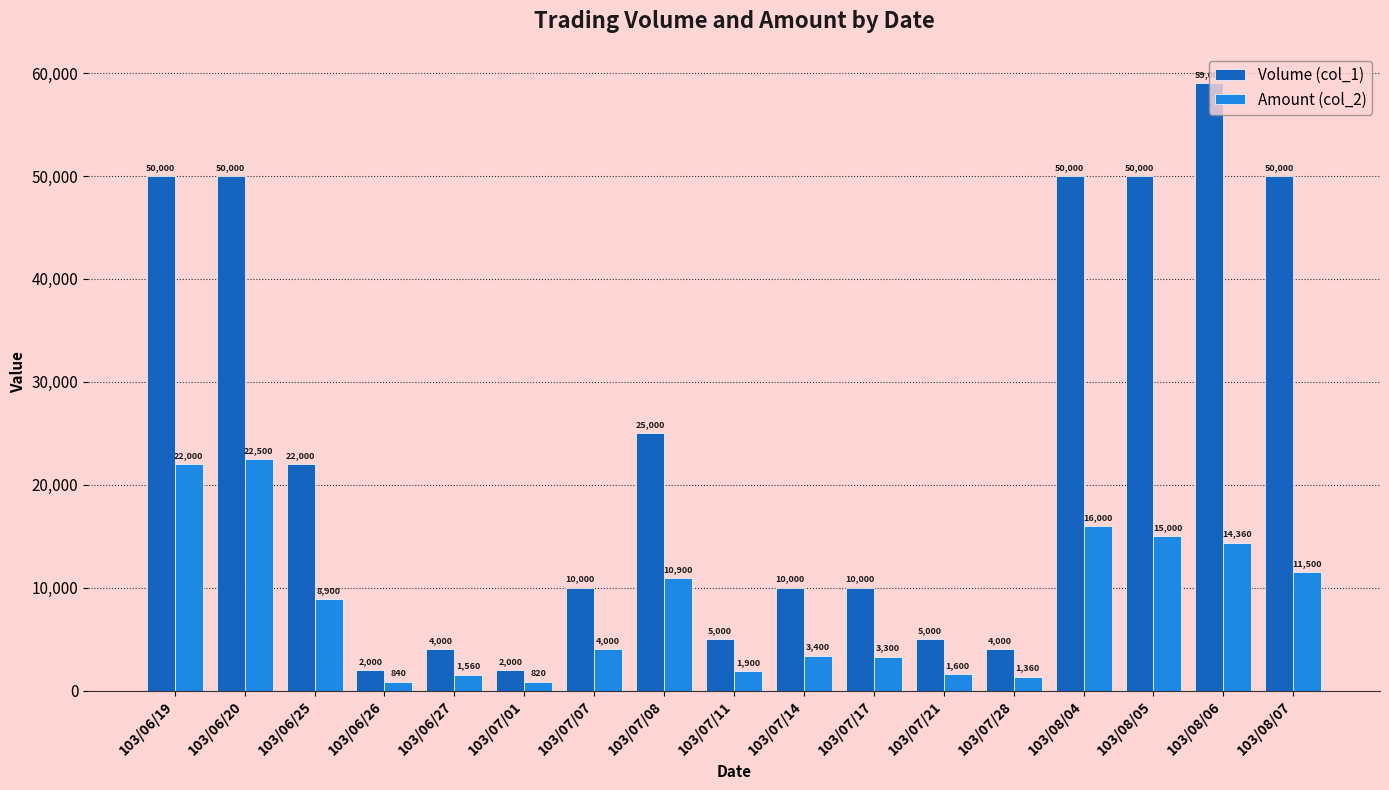

The value of Volume (col_1) at 103/08/06 is 19880. True or false?

False